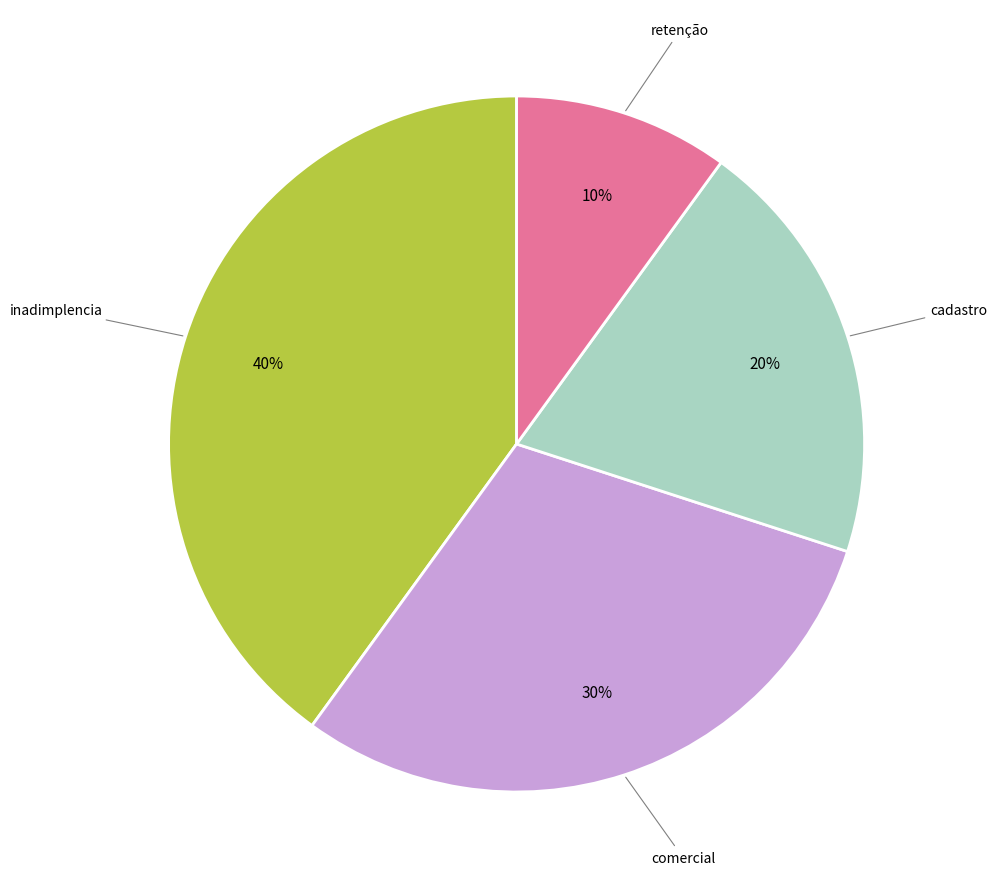

Is there a majority slice in this chart?

No